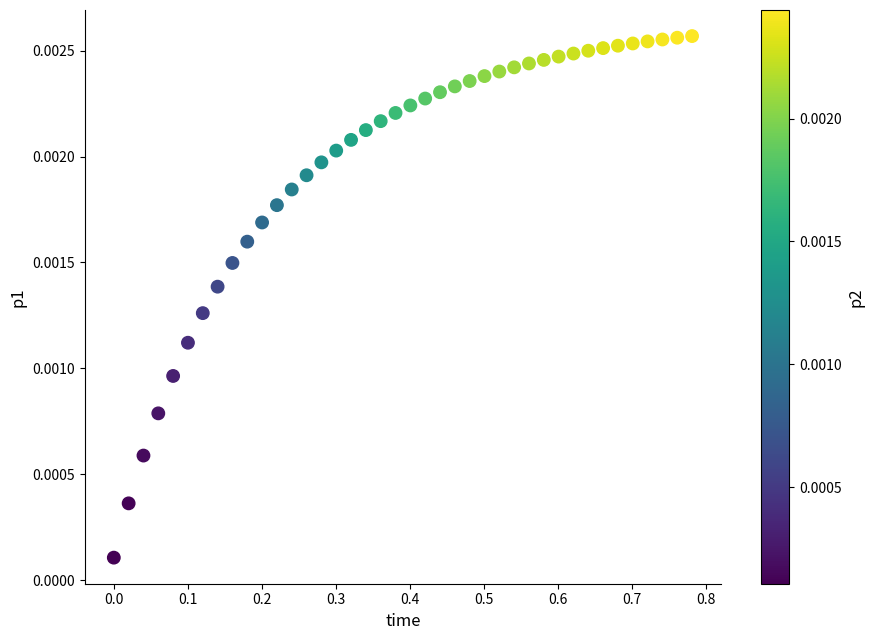

What is the range of X values (max minus min)?

0.8